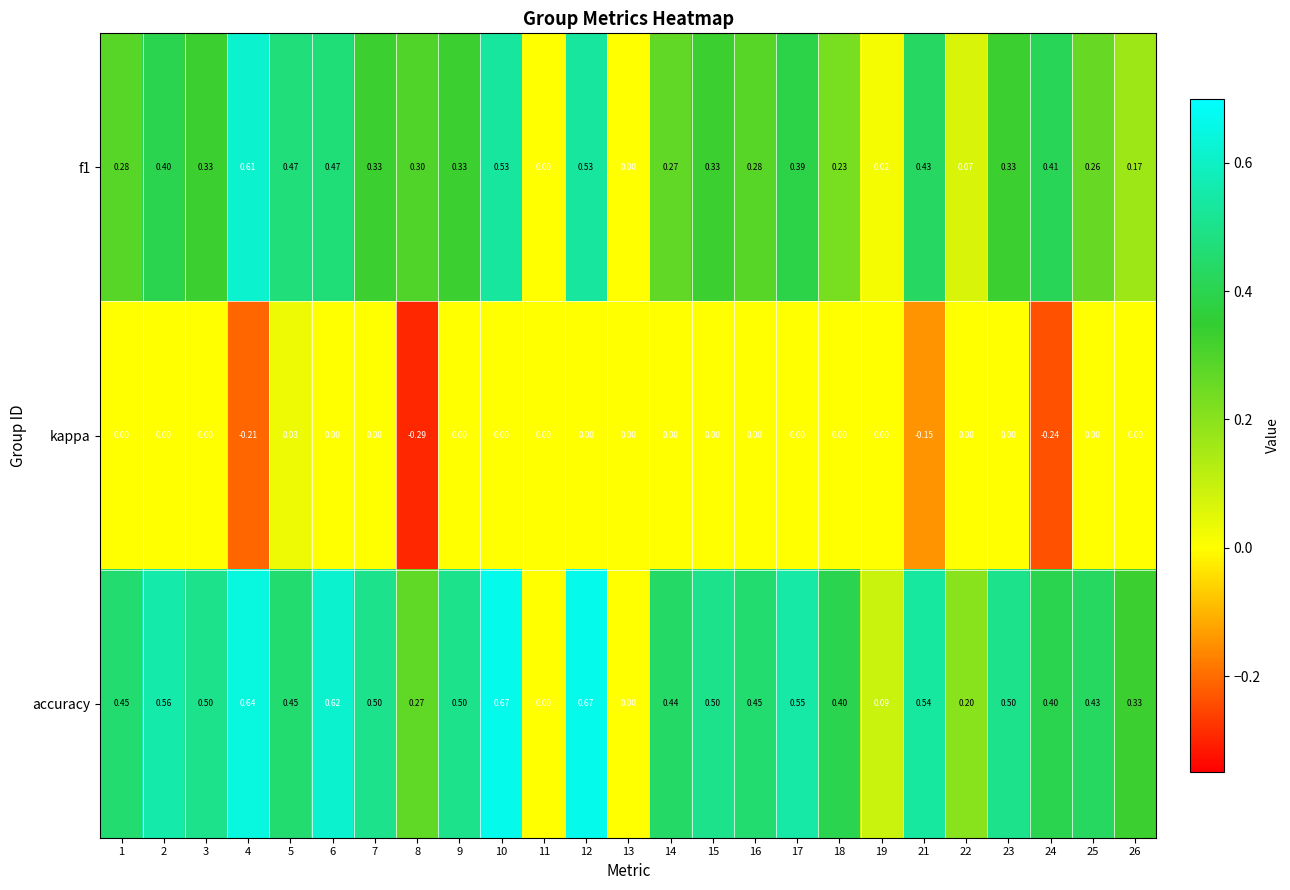

Which series has the largest total across all categories?

accuracy